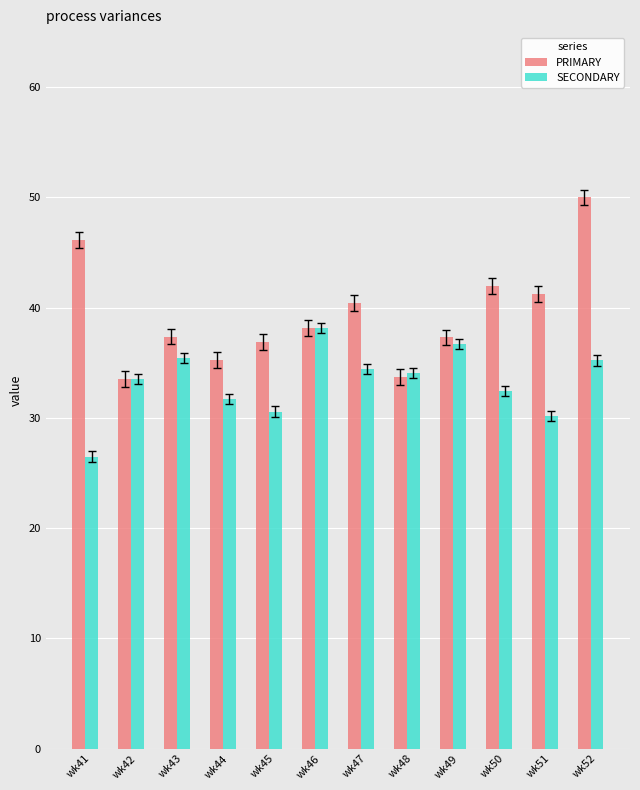

What is the spread (max minus min) of values at wk48?

0.4